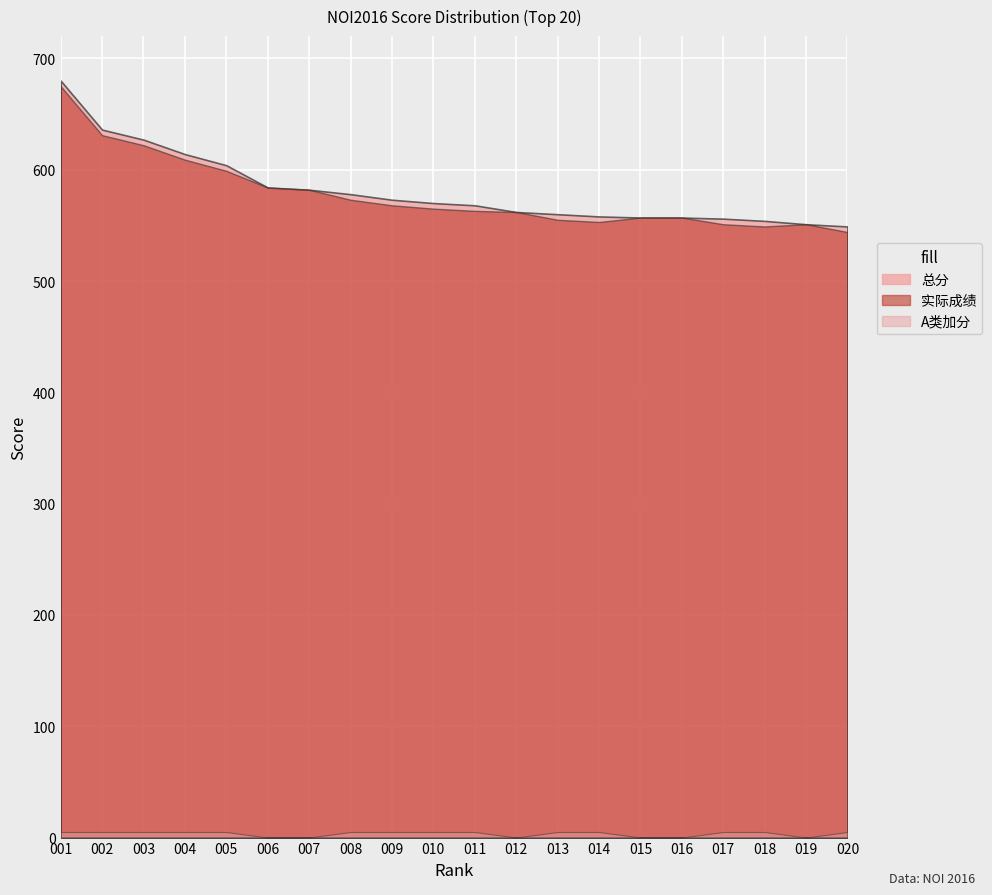

Which series changed the most between 008 and 011?

总分